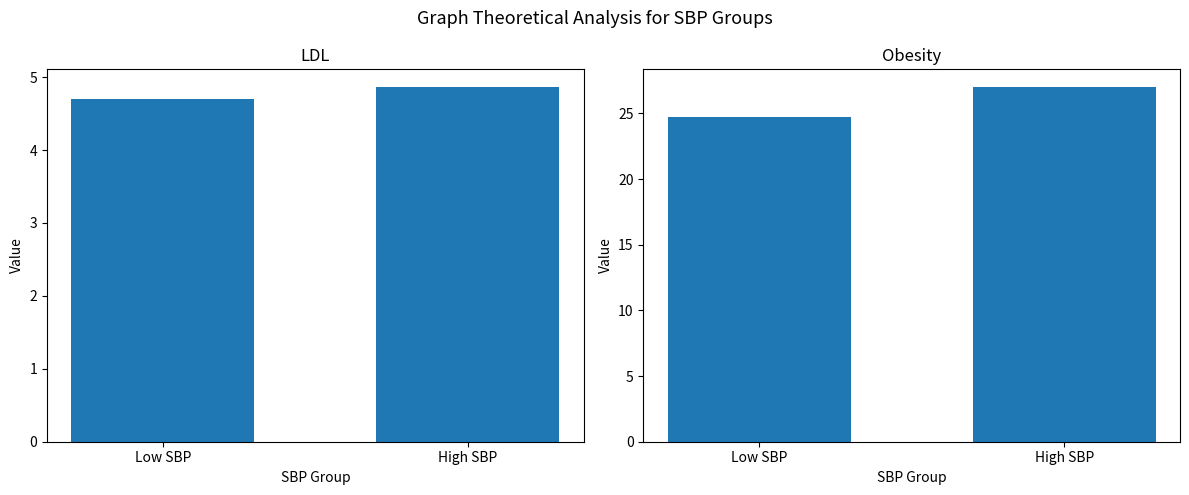

Reading left to right, what are all the values shown in this chart?

ldl: Low SBP=4.7	High SBP=4.9
obesity: Low SBP=24.7	High SBP=27.0